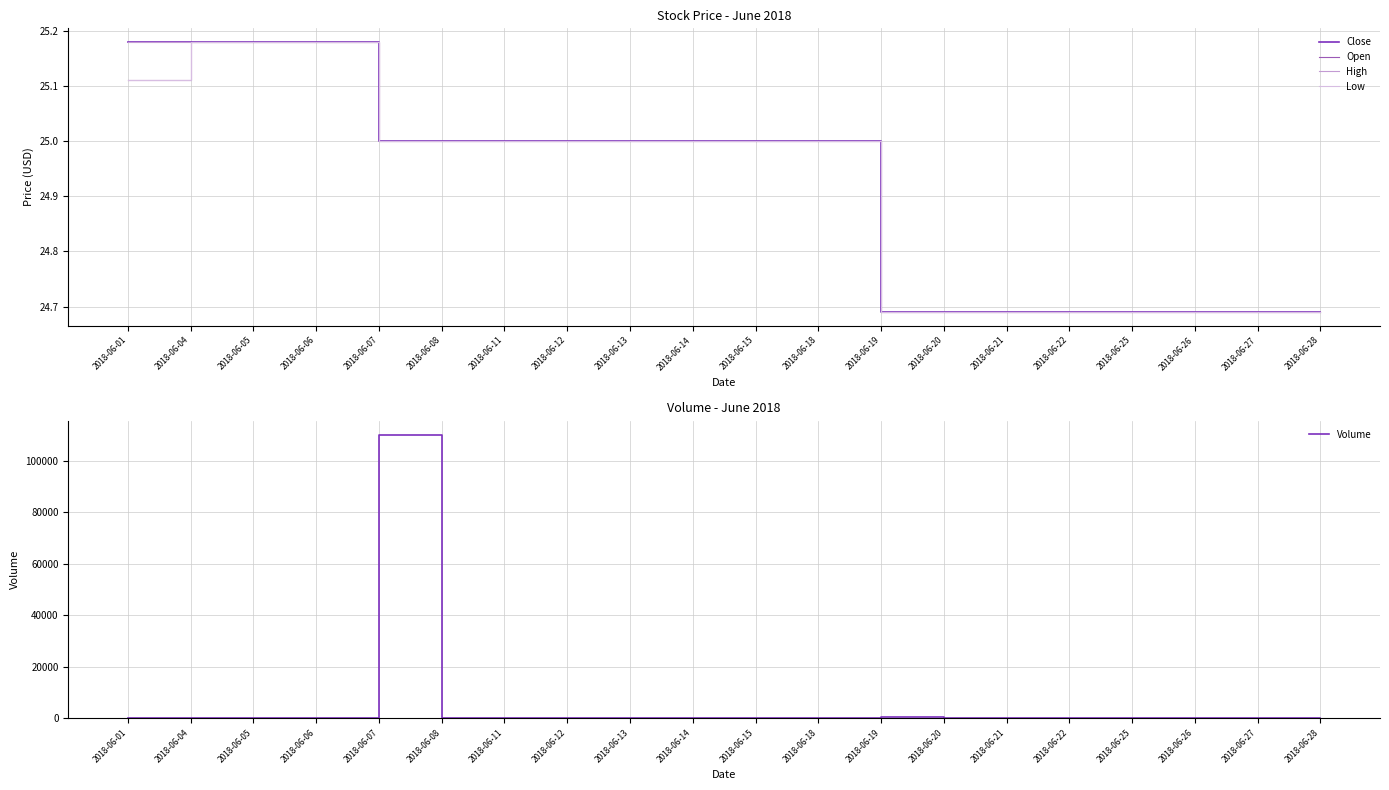

Where does the Low series first go above 25?

2018-06-01